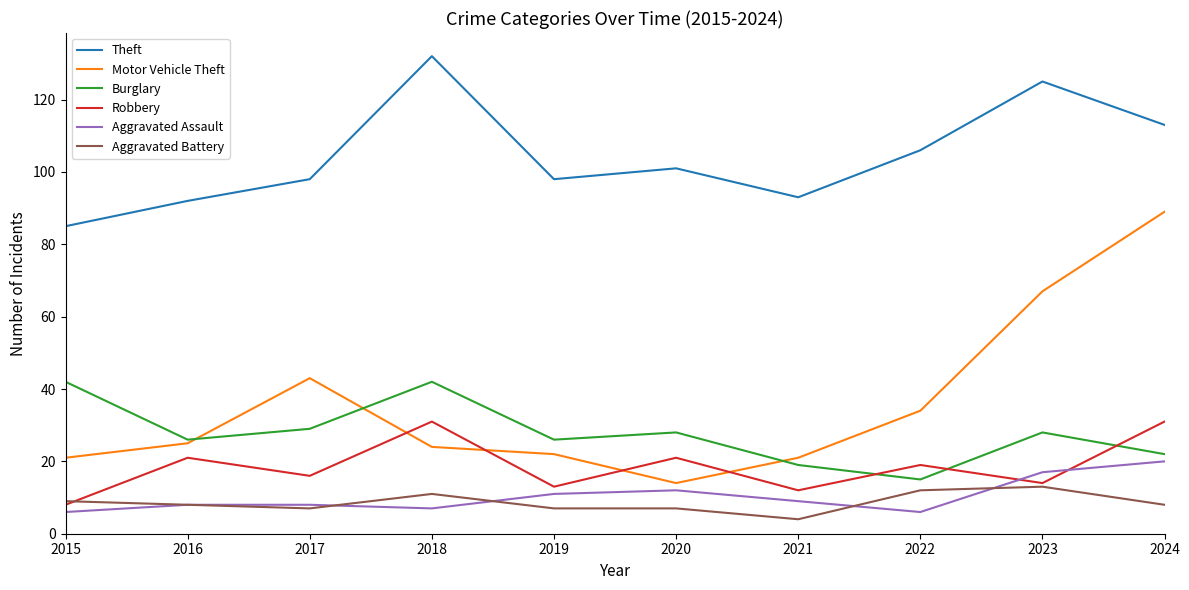

How many series are shown in this chart?

6